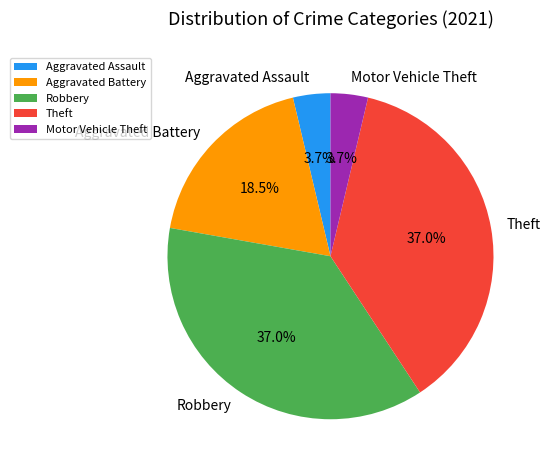

What is the total percentage of Theft and Aggravated Assault?

40.7%